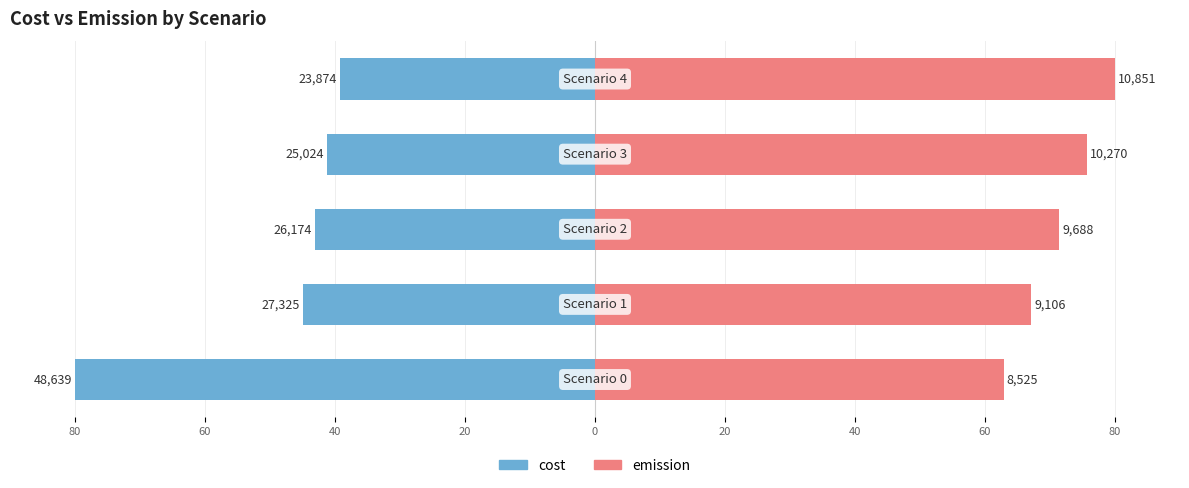

What is the difference between the emission values at 20 and 60?

8.6